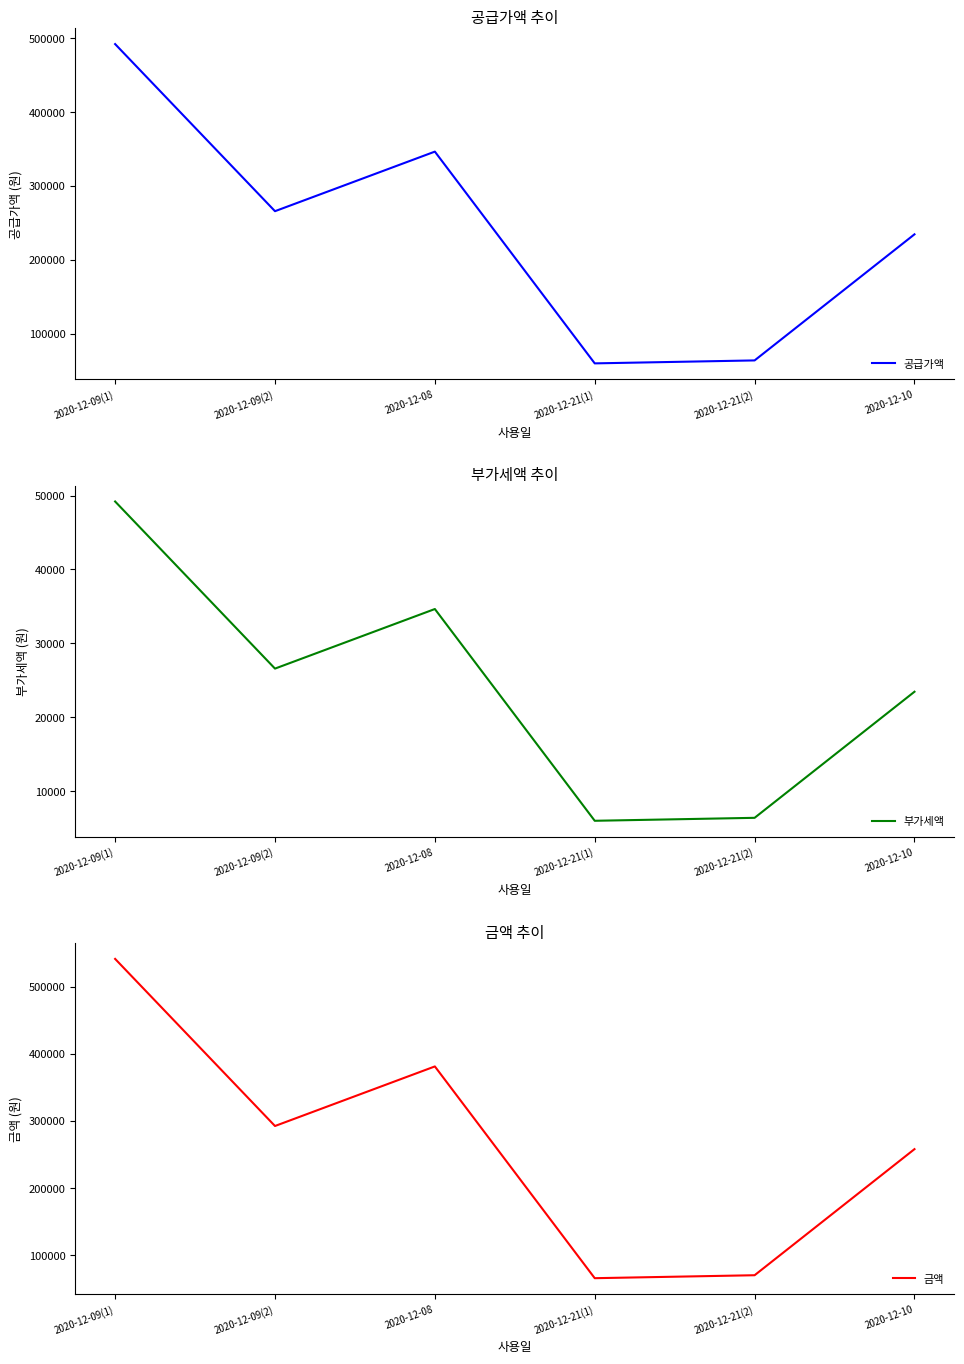

What is the difference between the maximum and minimum values in the 부가세액 series?

43200